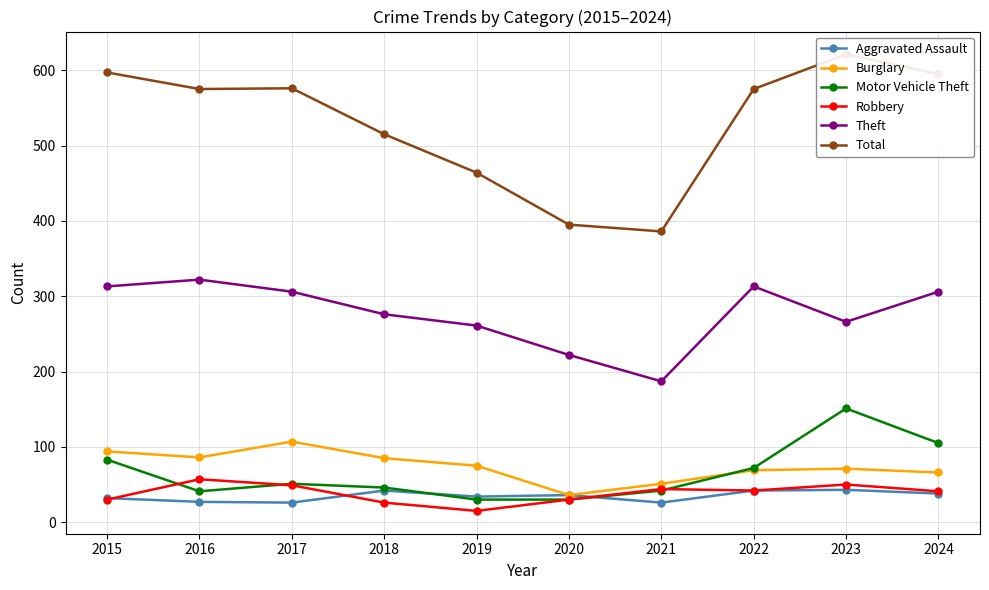

Where is the first local maximum for Aggravated Assault?

2018